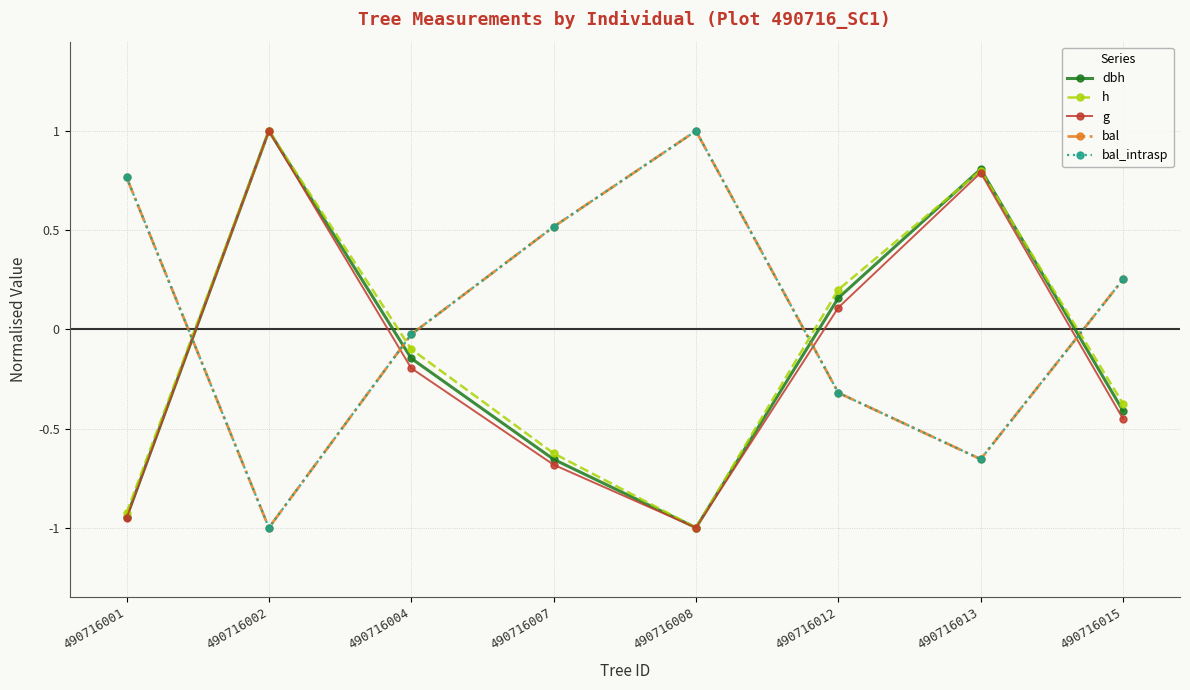

Reading right to left, extract all data points from this chart.

dbh: 490716015=-0.4	490716013=0.8	490716012=0.2	490716008=-1.0	490716007=-0.7	490716004=-0.1	490716002=1.0	490716001=-0.9
h: 490716015=-0.4	490716013=0.8	490716012=0.2	490716008=-1.0	490716007=-0.6	490716004=-0.1	490716002=1.0	490716001=-0.9
g: 490716015=-0.5	490716013=0.8	490716012=0.1	490716008=-1.0	490716007=-0.7	490716004=-0.2	490716002=1.0	490716001=-1.0
bal: 490716015=0.3	490716013=-0.7	490716012=-0.3	490716008=1.0	490716007=0.5	490716004=-0.0	490716002=-1.0	490716001=0.8
bal_intrasp: 490716015=0.3	490716013=-0.7	490716012=-0.3	490716008=1.0	490716007=0.5	490716004=-0.0	490716002=-1.0	490716001=0.8